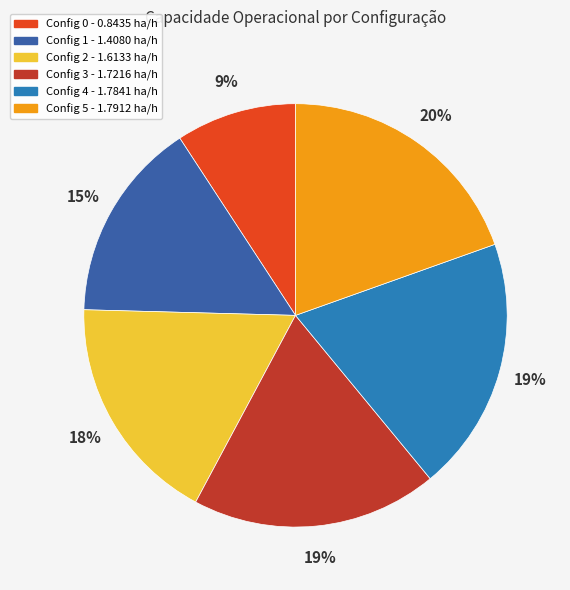

Is there any slice that represents more than half of the pie?

No